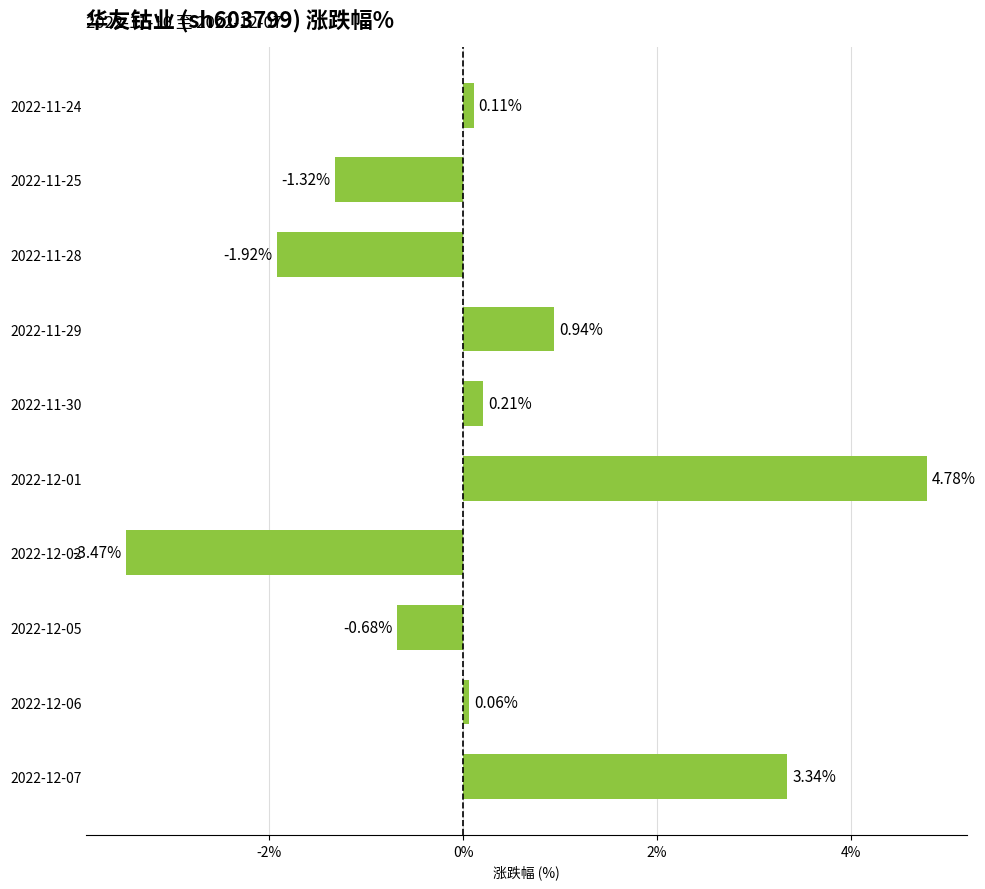

Approximately how many times larger is the value at 2022-11-29 compared to 2022-12-07?

0.3